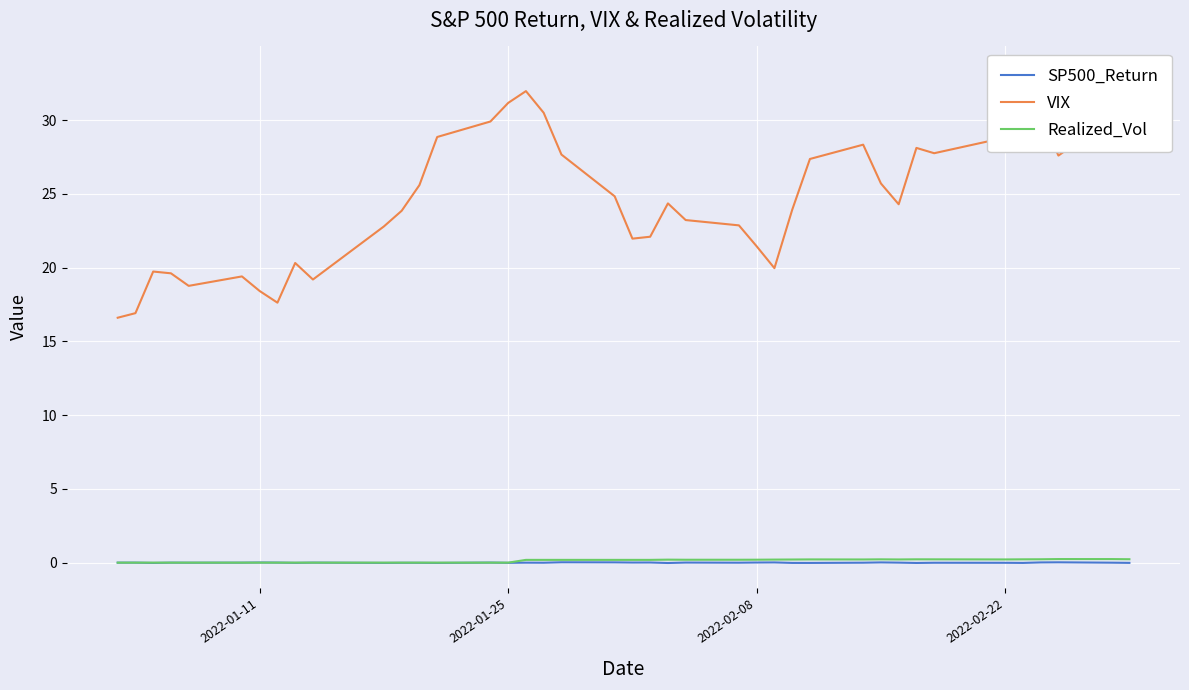

How many values in the VIX series exceed 24?

21